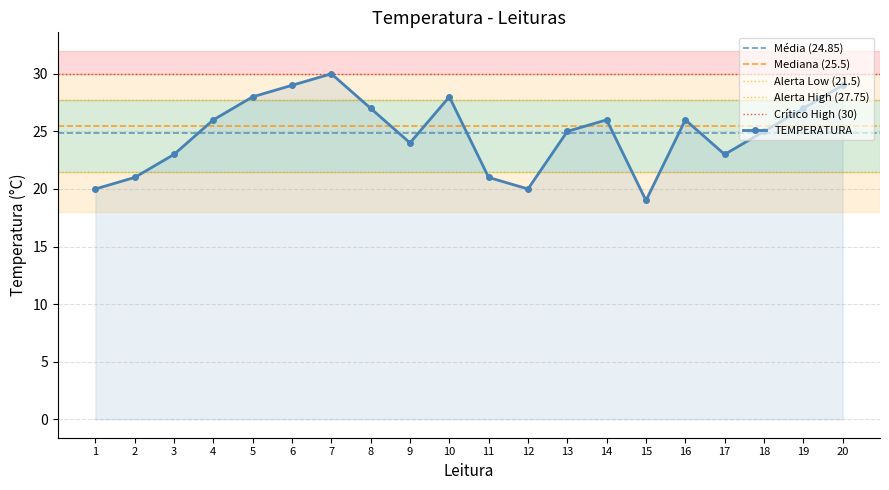

Where is the data nearest to the value 24?

9